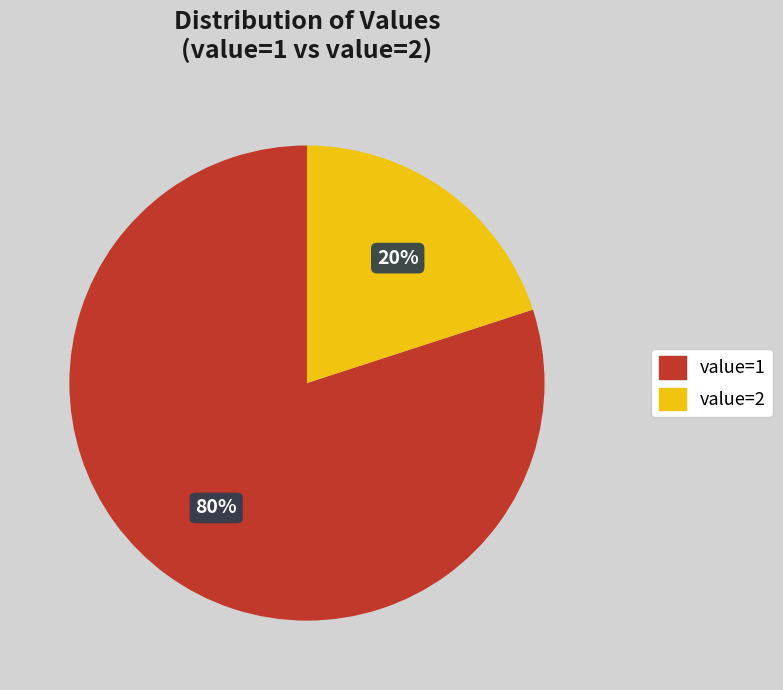

Is the sum of value=1 and value=2 greater than half?

Yes